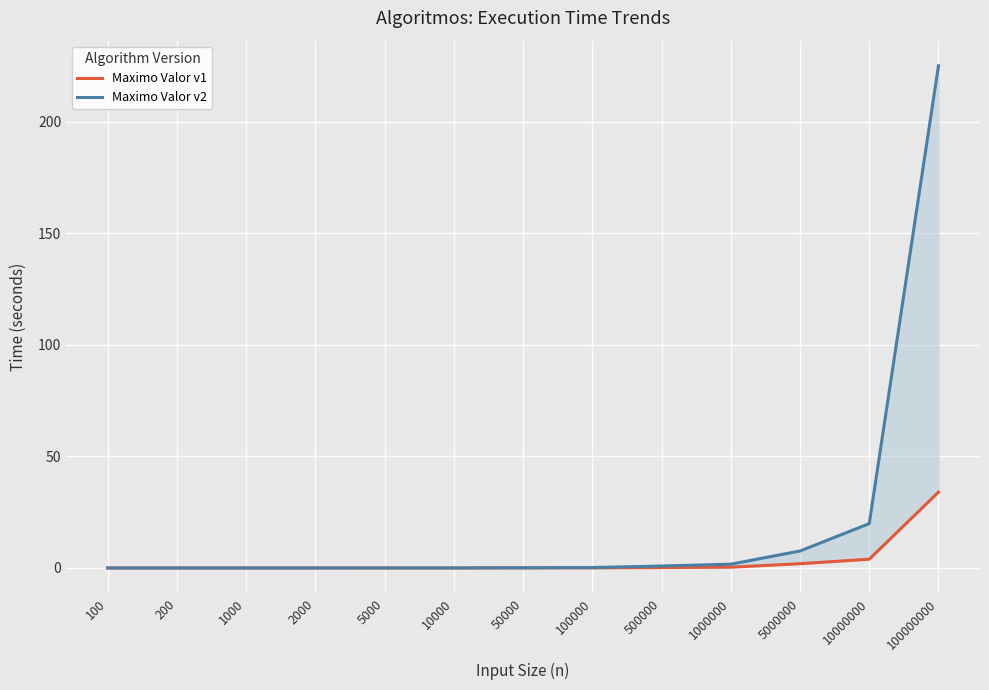

Is it true that Maximo Valor v1 equals 0.3 at 1000000?

True